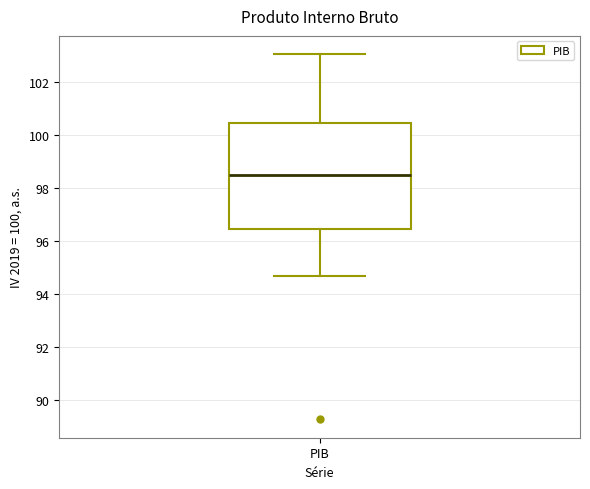

Where is the upper edge of the box for PIB on the y-axis? The values are not printed on the chart, so give them approximately, as read against the axis.

100.4